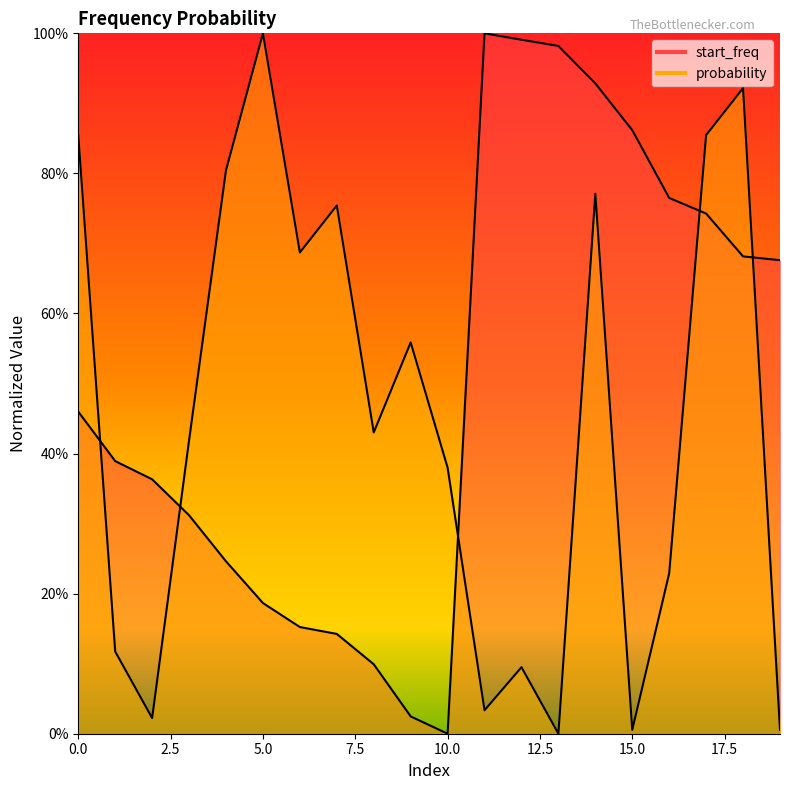

Rank the series by their maximum value, from lowest to highest.

start_freq, probability